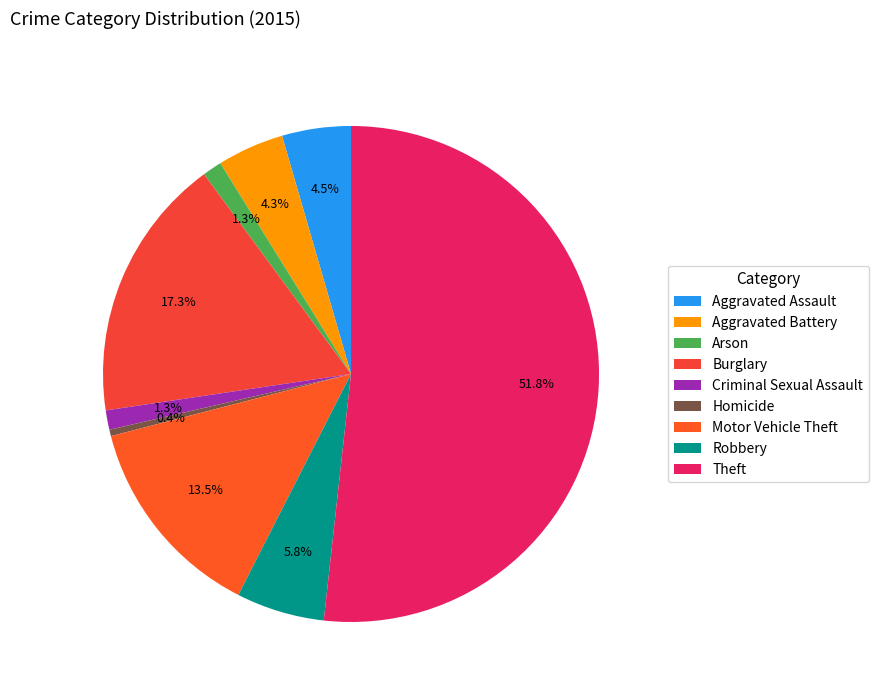

Is Aggravated Assault the majority of the pie?

No